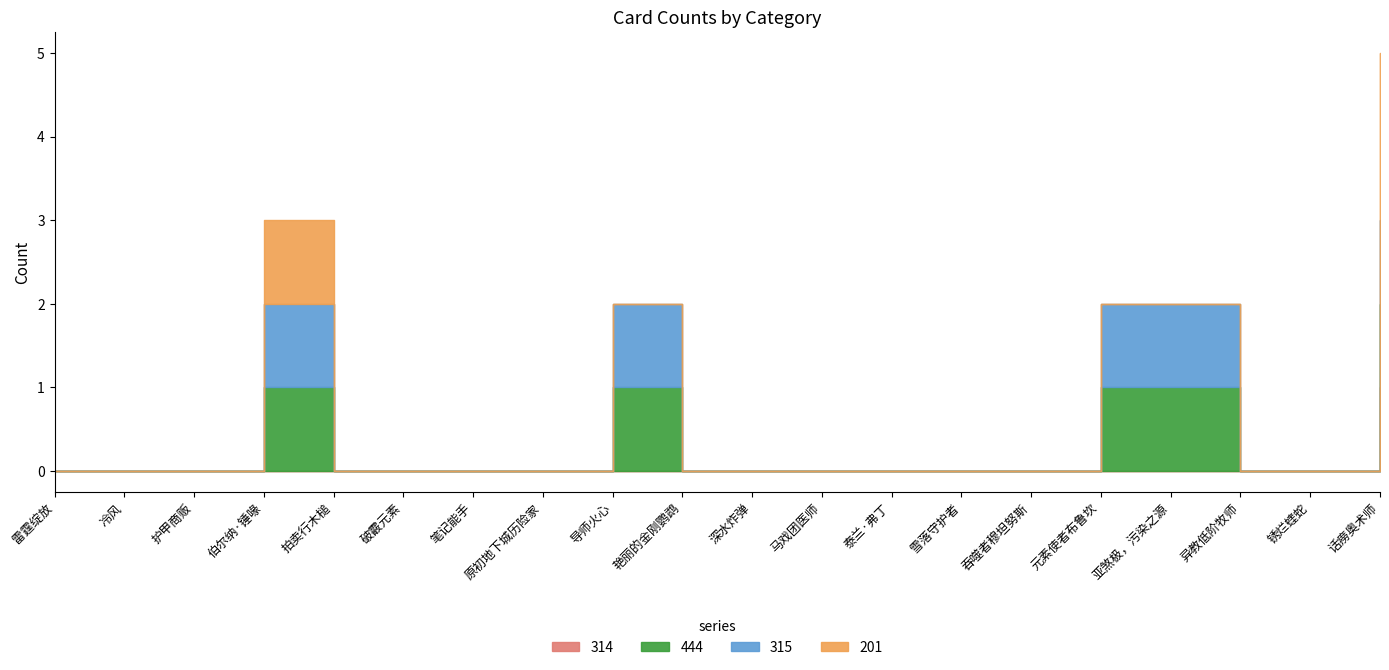

True or false: 444 and 314 intersect in this chart.

False